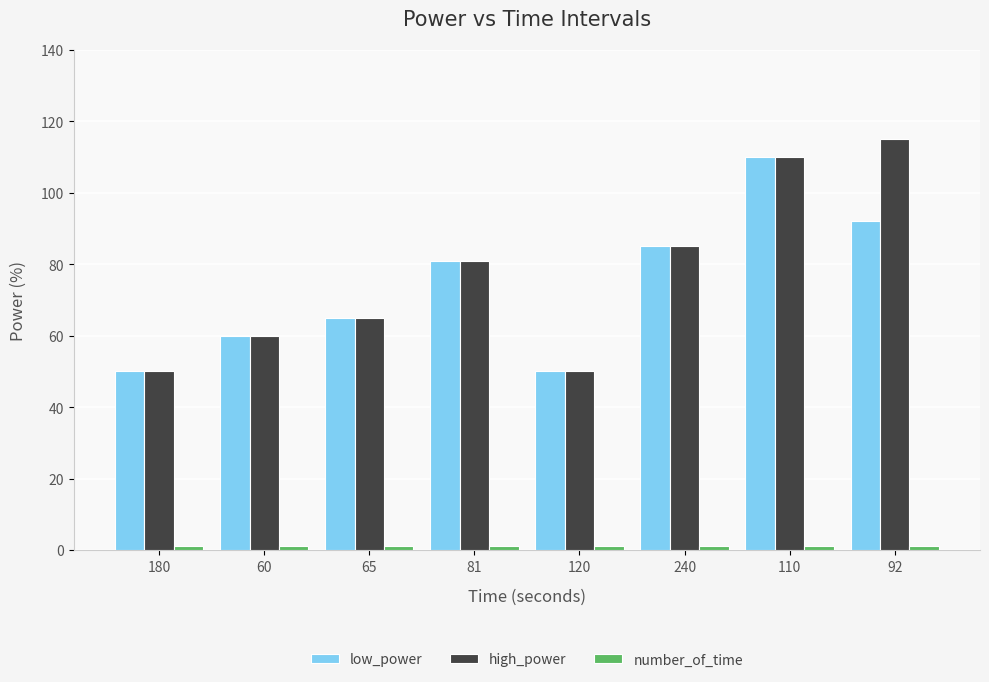

Count the number of data series in this chart.

3